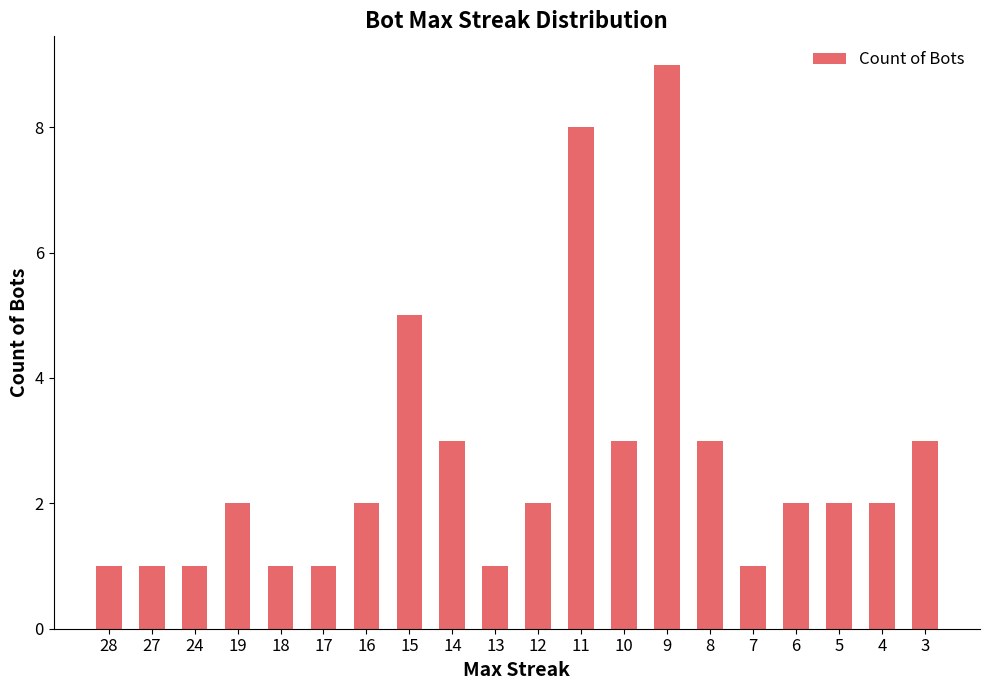

How many bars are there in total?

20